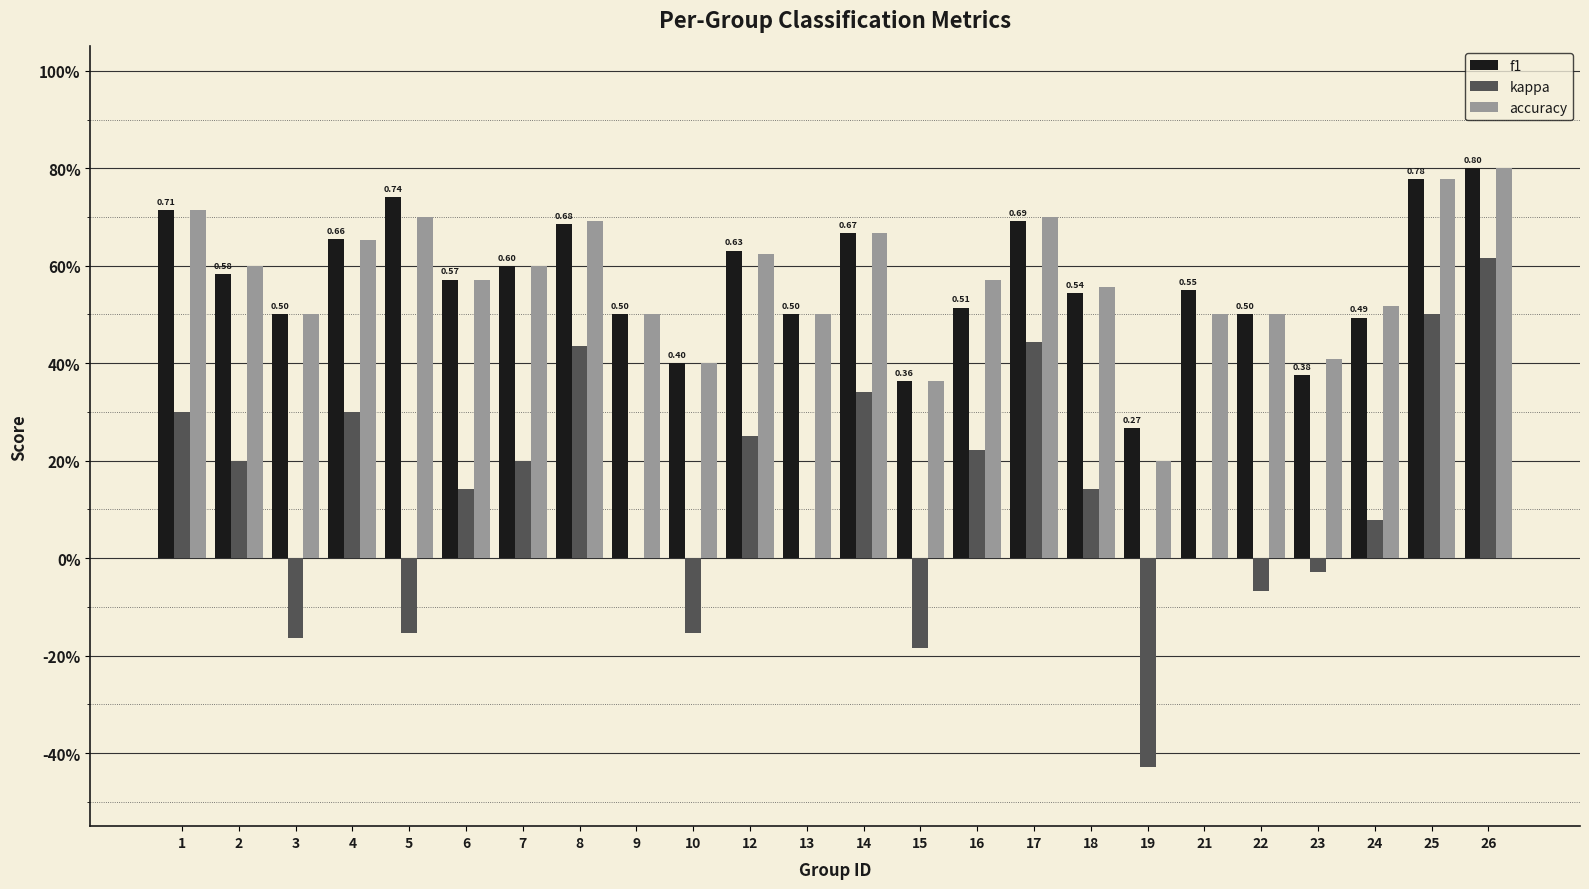

Which category has the highest value in the kappa series?

26